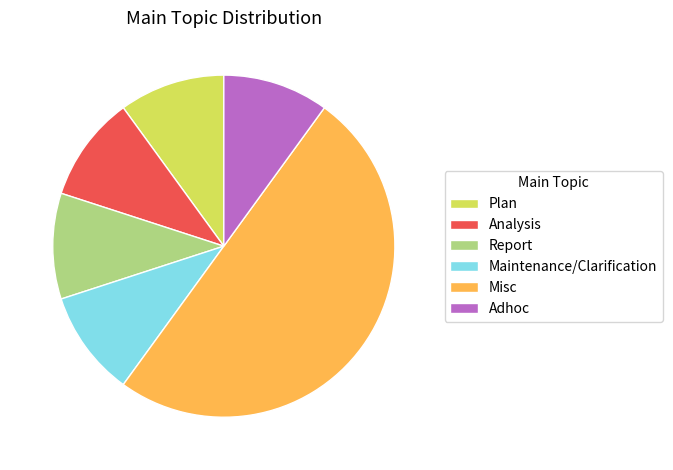

How many slices are in this pie chart?

6